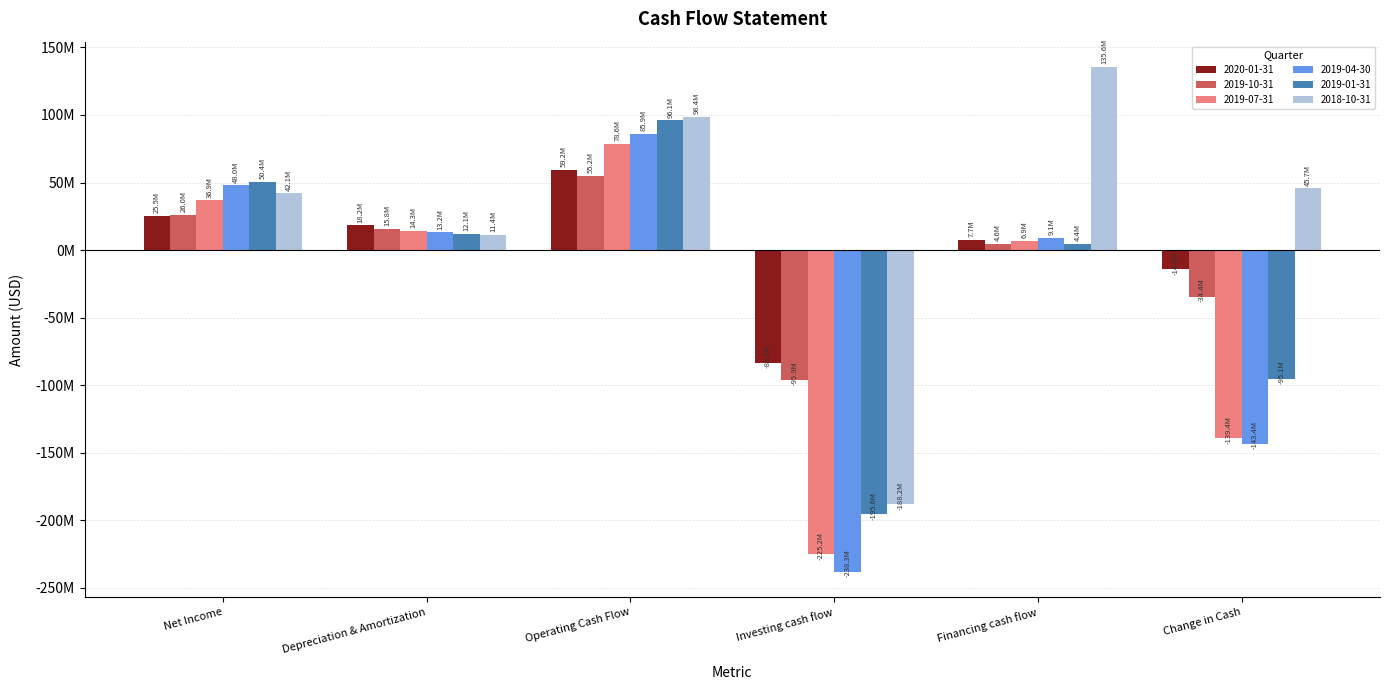

How many bars are there in each group?

6